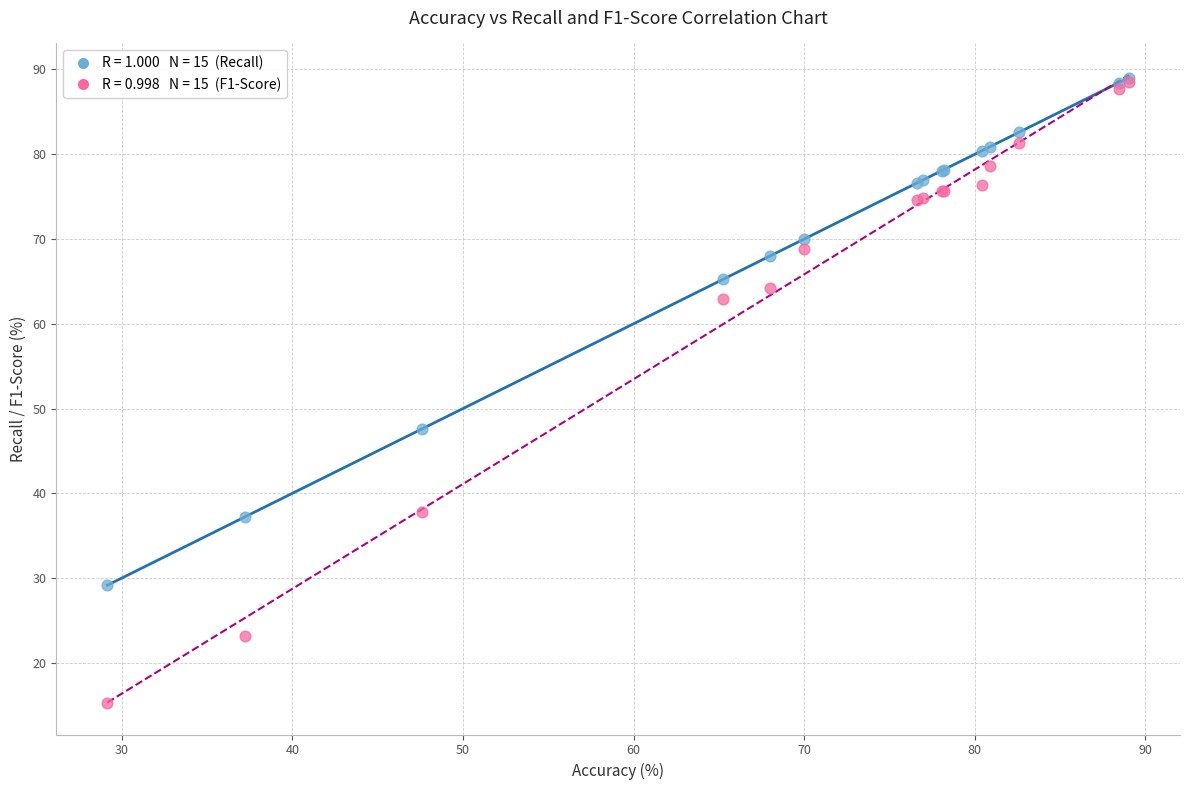

Across all series, what Y value is closest to 52?

47.6